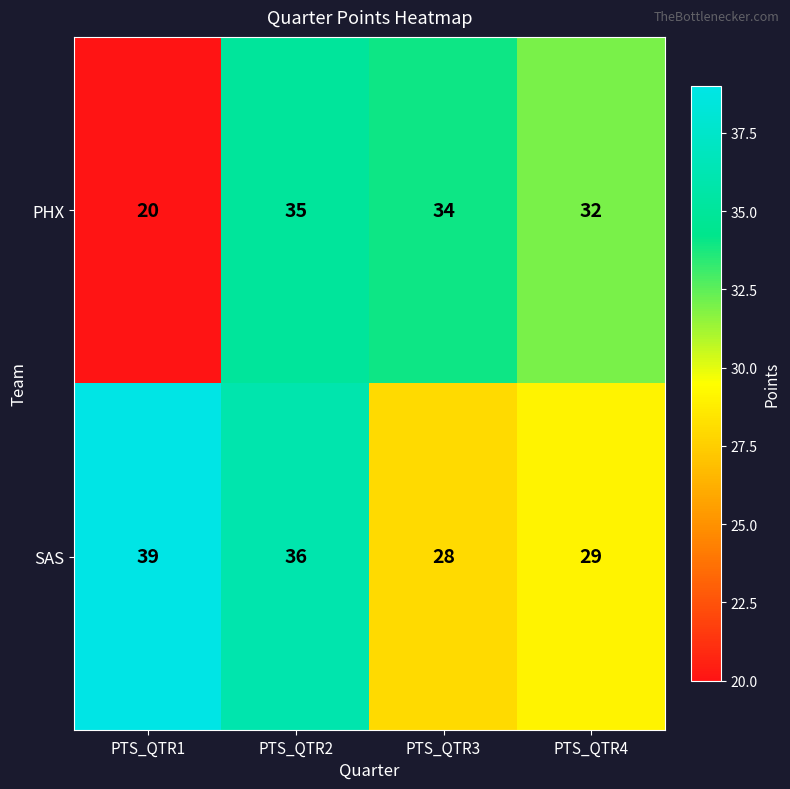

At which label does PHX first exceed 34?

PTS_QTR2